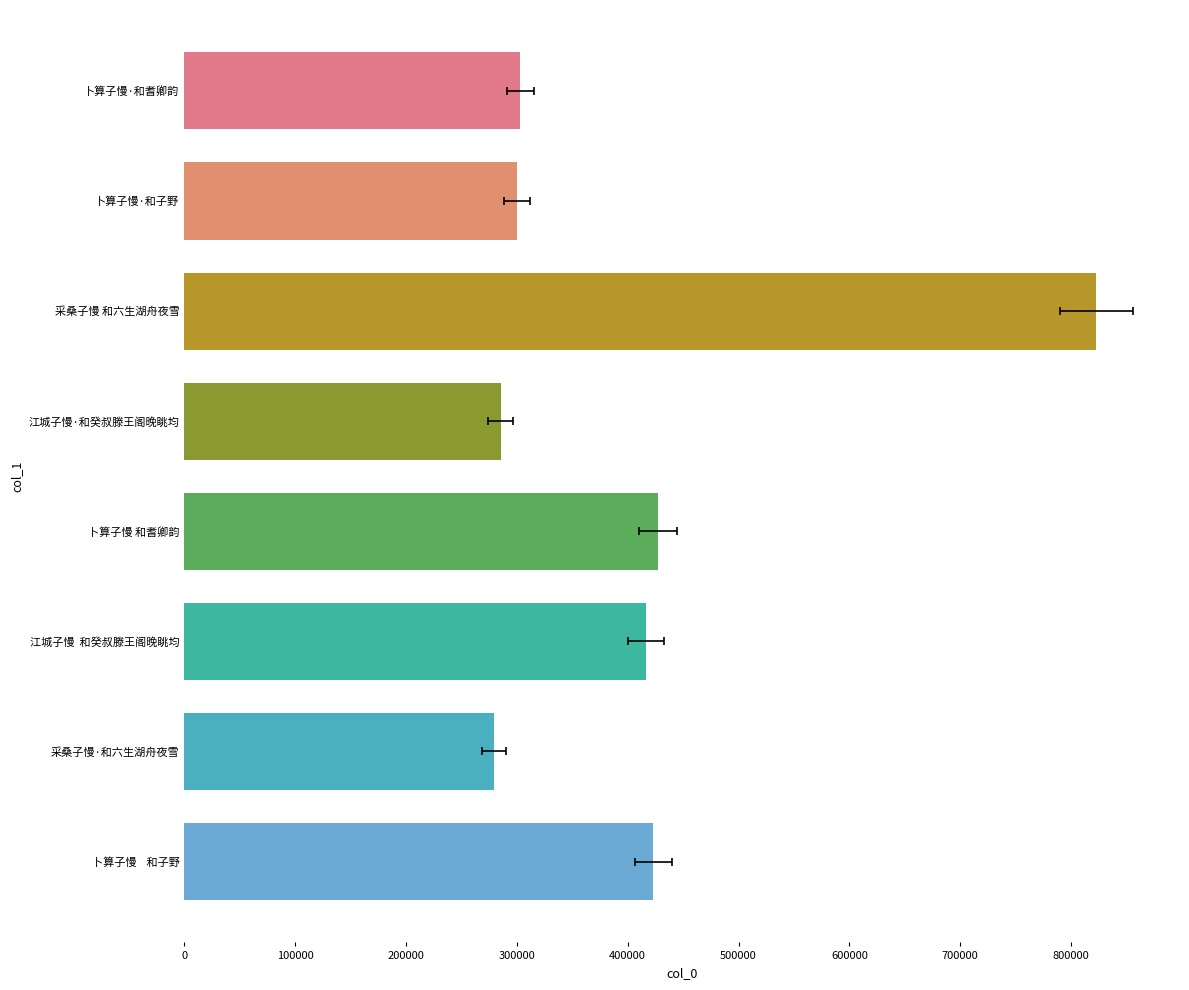

Between 采桑子慢 和六生湖舟夜雪 and 卜算子慢·和子野, which is larger?

采桑子慢 和六生湖舟夜雪